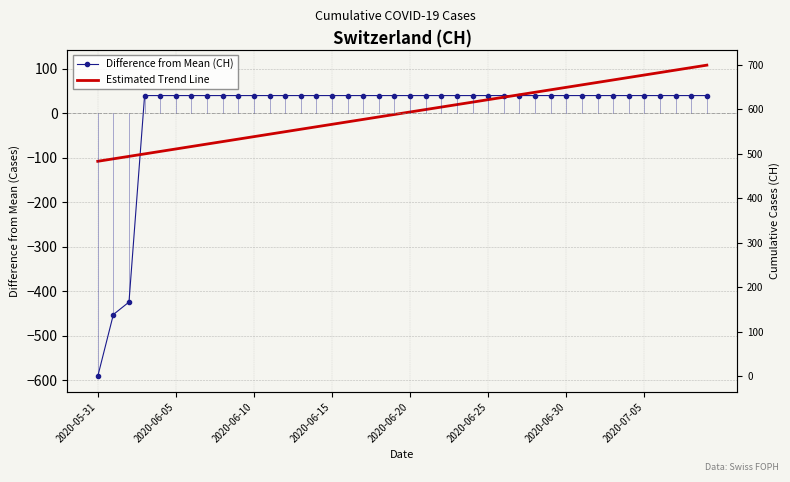

The Difference from Mean (CH) series shows 39.7 at 29. True or false?

True